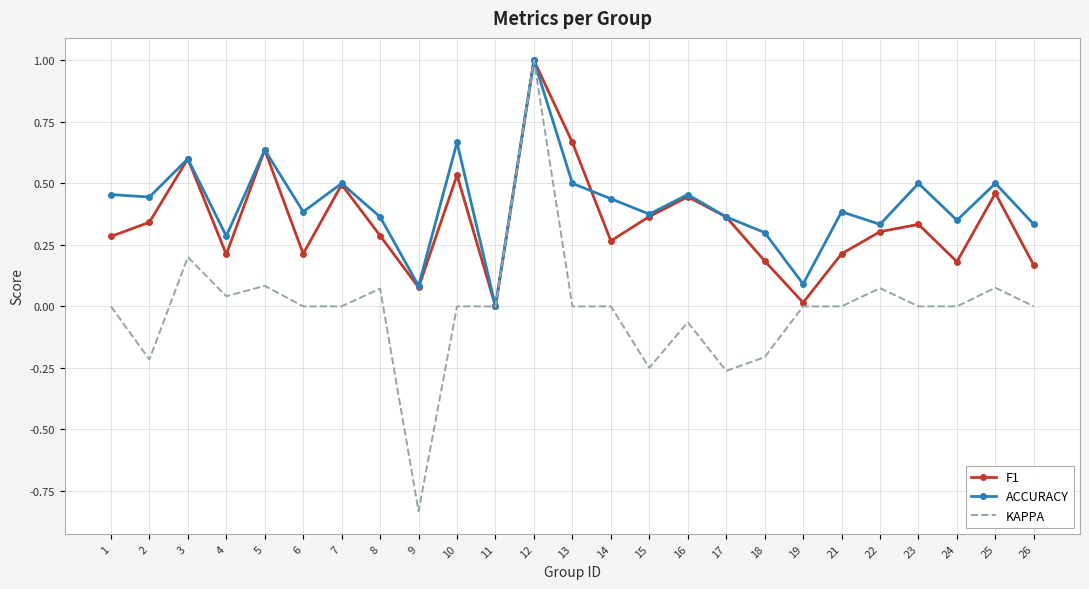

What is the maximum value shown in the chart?

1.0